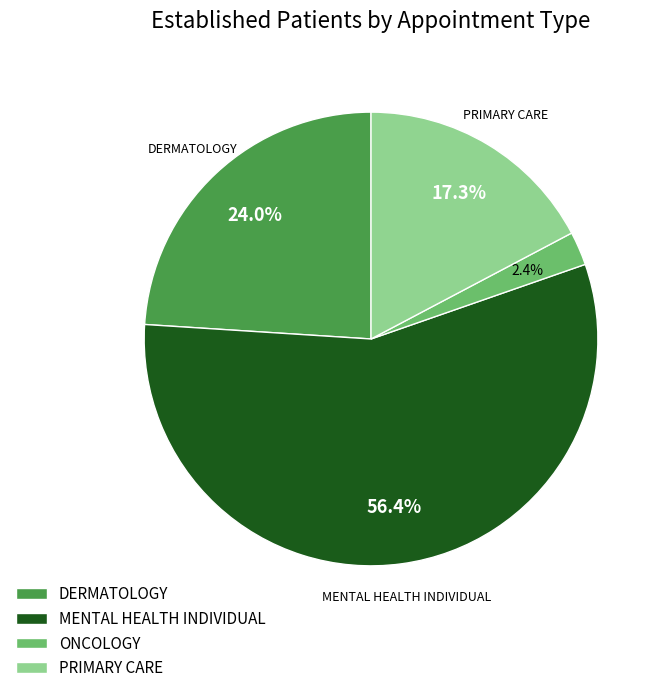

Approximately how many times larger is the value at PRIMARY CARE compared to DERMATOLOGY?

0.7